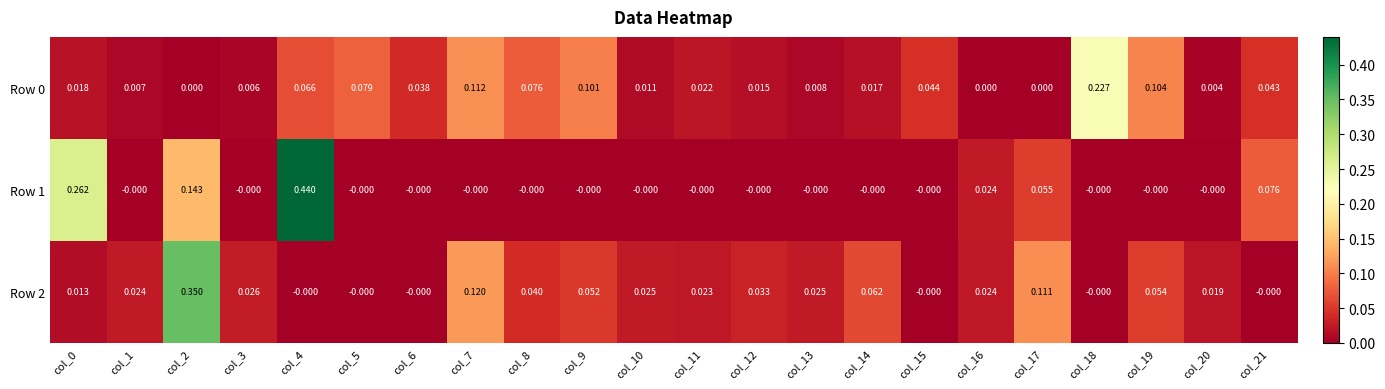

Which category has the highest value across all series?

col_4